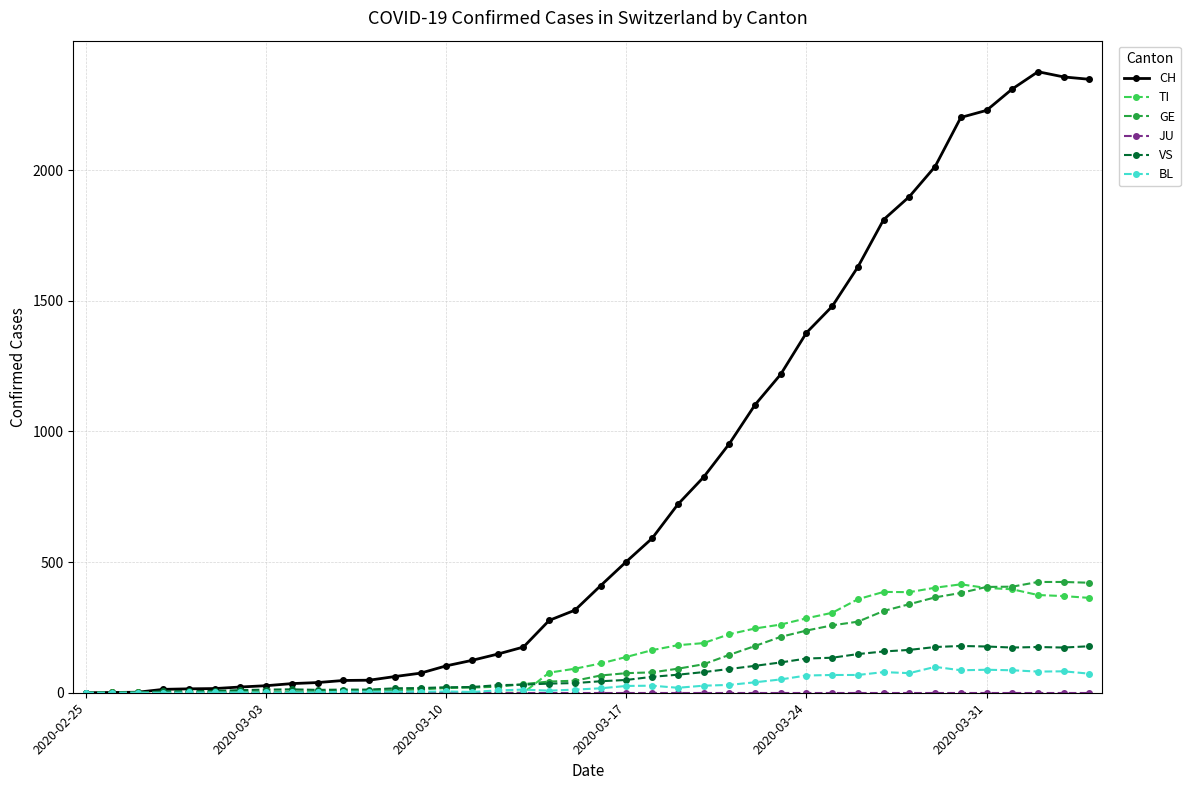

Which series has the widest spread of values?

CH